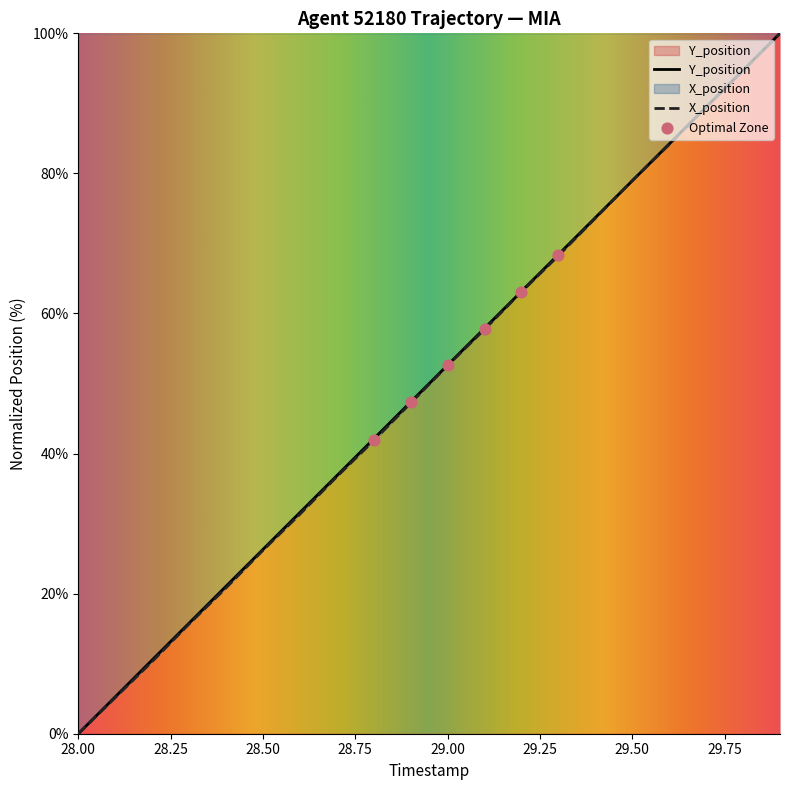

Which series contains the highest Y value?

Y_position